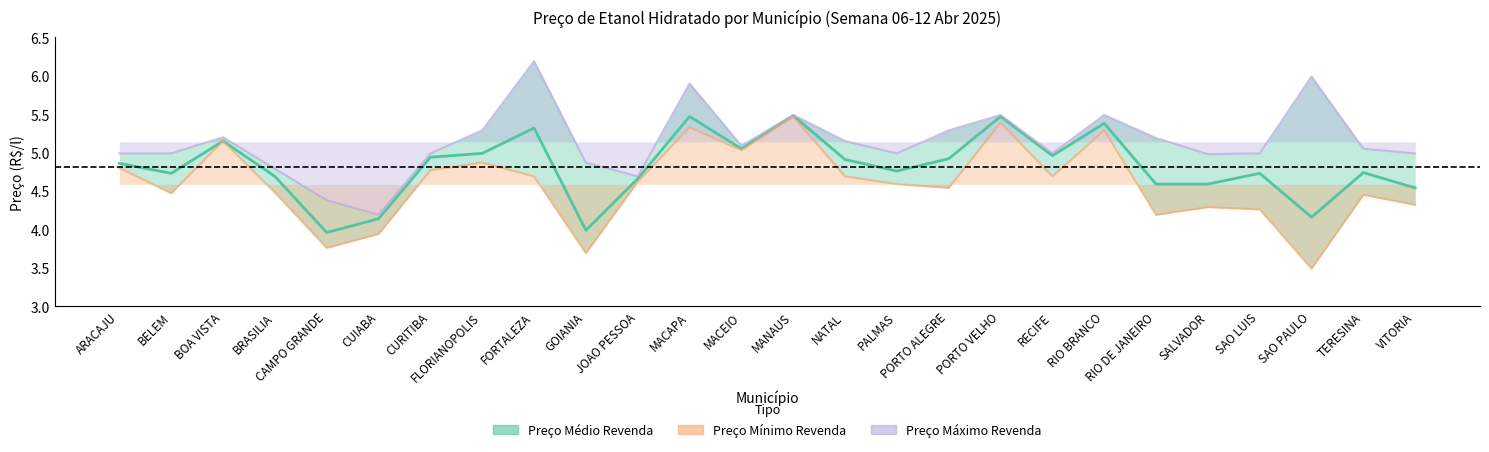

What is the label of the 19th point from the right?

FLORIANOPOLIS